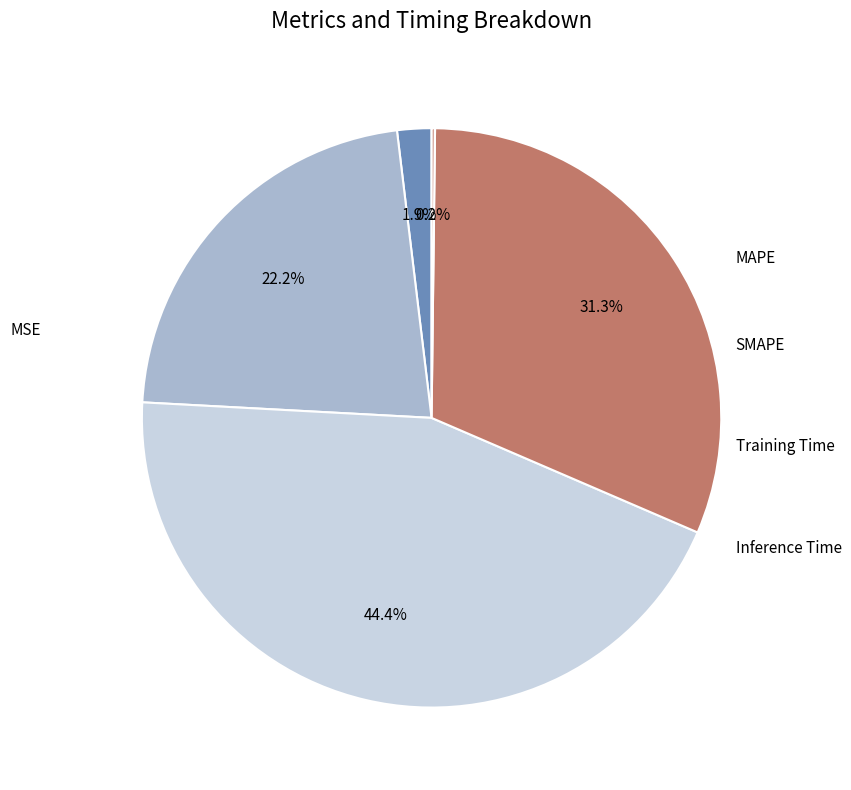

Is there any slice that represents more than half of the pie?

No